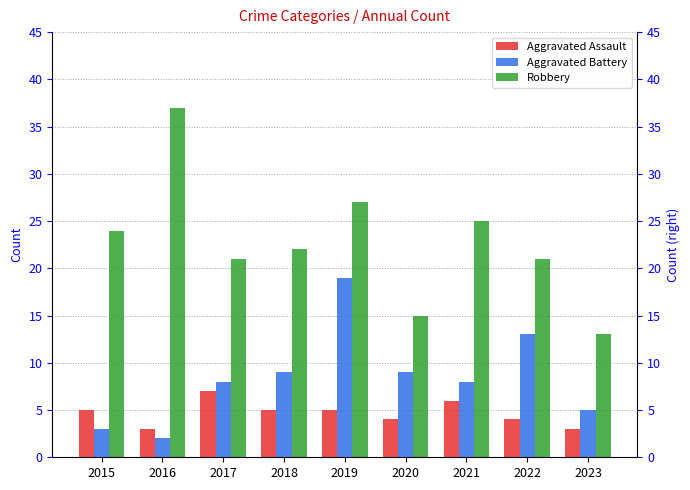

What are all the series names shown in the legend?

Aggravated Assault, Aggravated Battery, Robbery